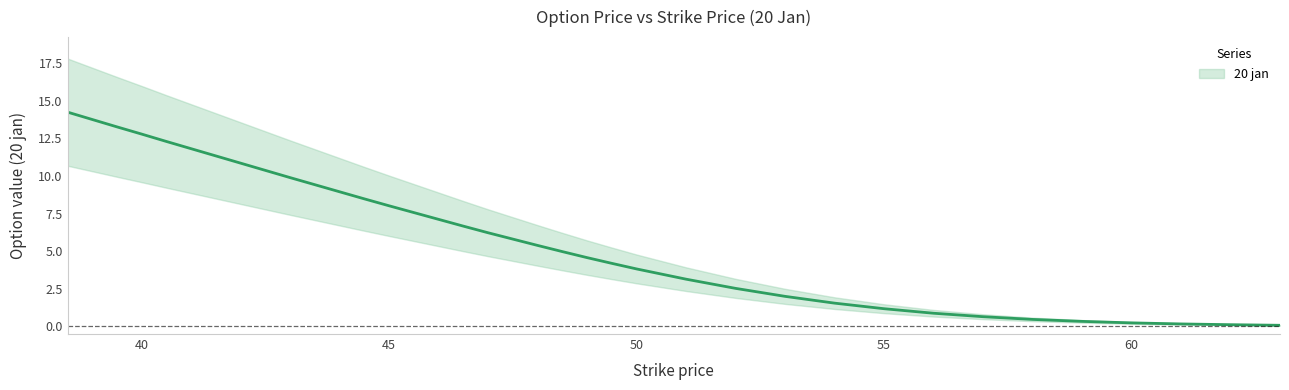

Where is the data nearest to the value 7?

46.0